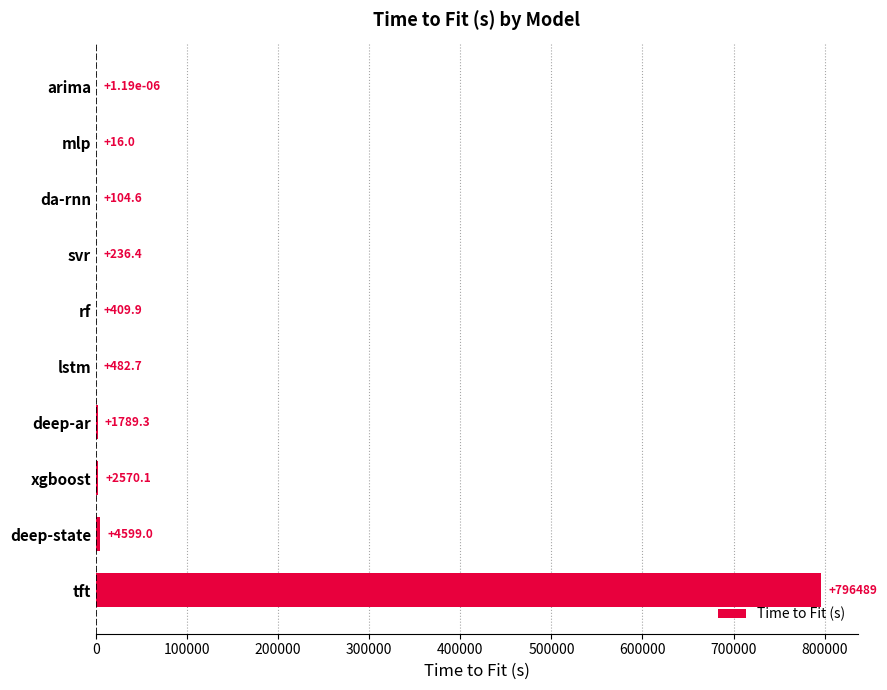

The chart shows a value of 223450.4 at tft. True or false?

False